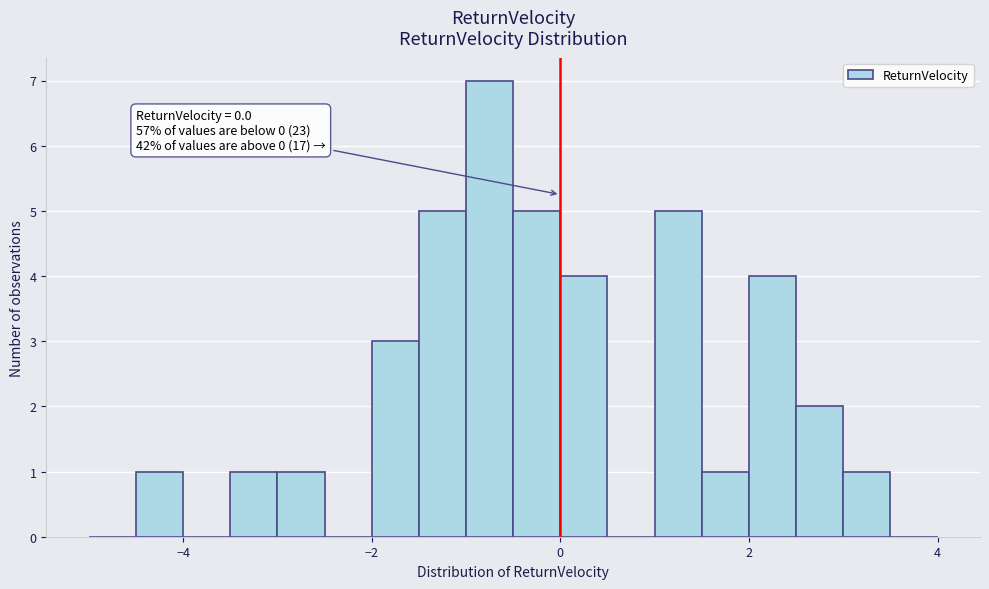

Around what value on the x-axis is the tallest bar? Give the approximate position of its centre, as read against the axis.

-0.8